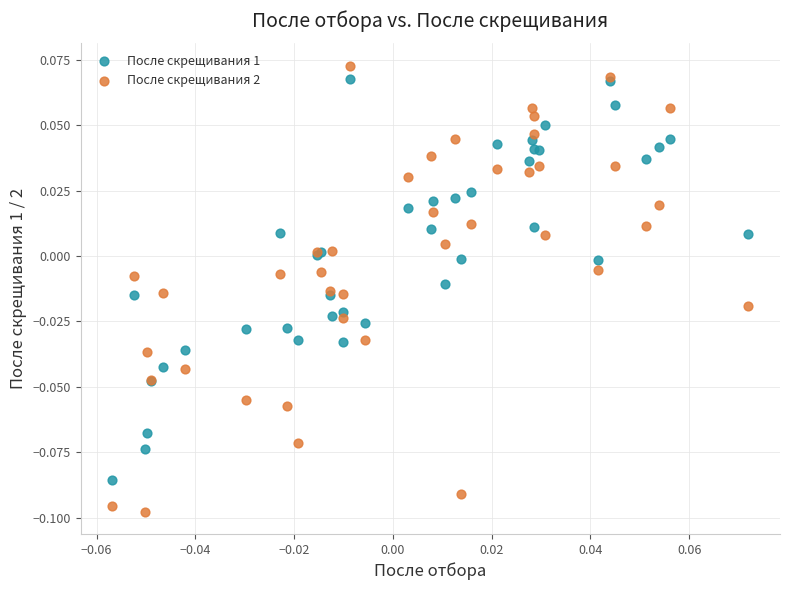

Which series has the largest Y range (max minus min)?

После скрещивания 2